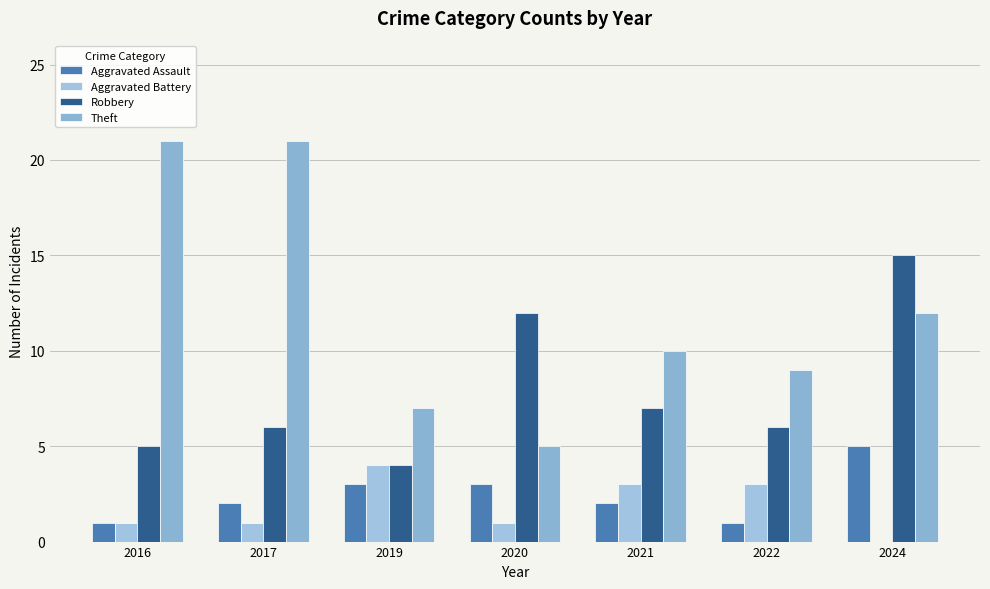

The value of Robbery at 2020 is 12. True or false?

True